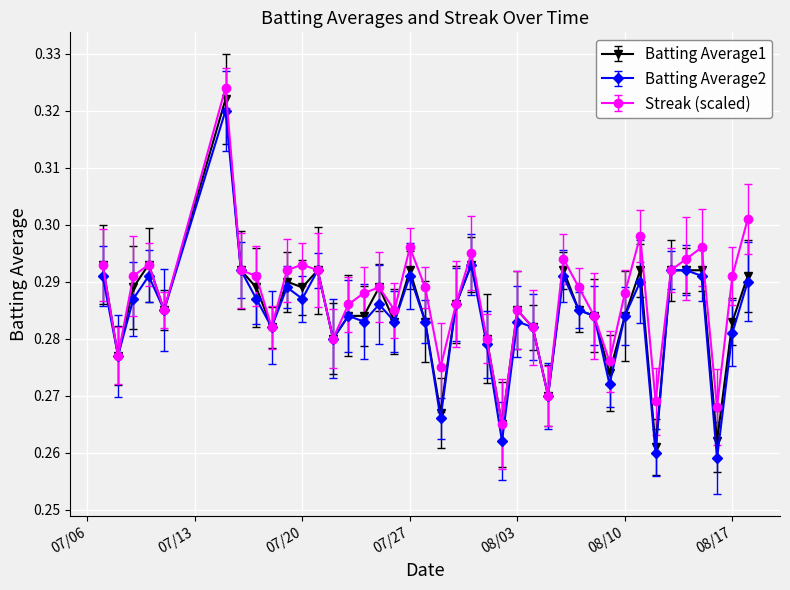

At how many categories does at least one series exceed 0?

40